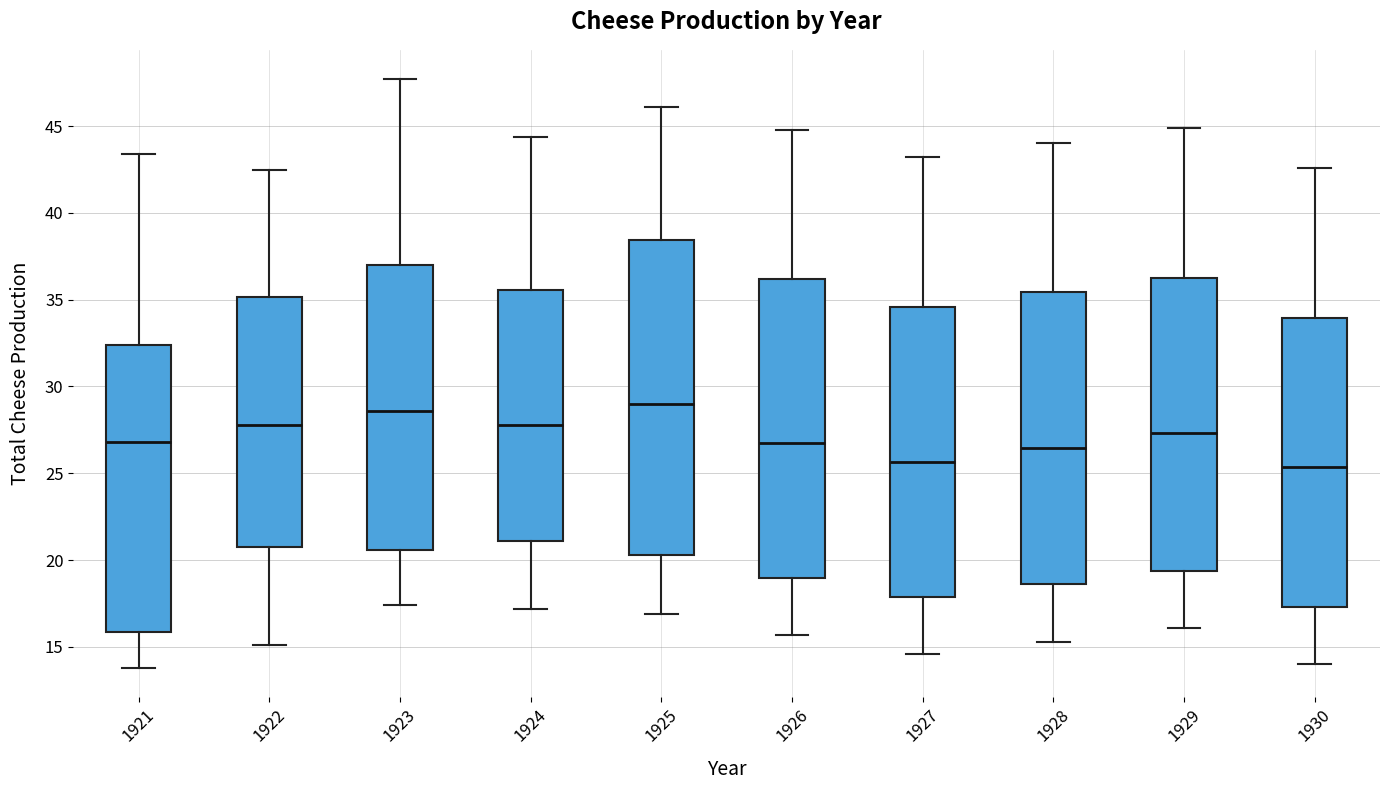

Reading left to right, read every box against the y-axis: the position of its median line, the range the box covers, and the ends of its whiskers. The values are not printed on the chart, so give them approximately, as read against the axis.

1921: median 27.0, box 16.0 to 32.5, whiskers 14.0 to 43.5
1922: median 28.0, box 20.5 to 35.0, whiskers 15.0 to 42.5
1923: median 28.5, box 20.5 to 37.0, whiskers 17.5 to 47.5
1924: median 28.0, box 21.0 to 35.5, whiskers 17.0 to 44.5
1925: median 29.0, box 20.5 to 38.5, whiskers 17.0 to 46.0
1926: median 27.0, box 19.0 to 36.0, whiskers 15.5 to 45.0
1927: median 25.5, box 18.0 to 34.5, whiskers 14.5 to 43.0
1928: median 26.5, box 18.5 to 35.5, whiskers 15.5 to 44.0
1929: median 27.5, box 19.5 to 36.0, whiskers 16.0 to 45.0
1930: median 25.5, box 17.5 to 34.0, whiskers 14.0 to 42.5